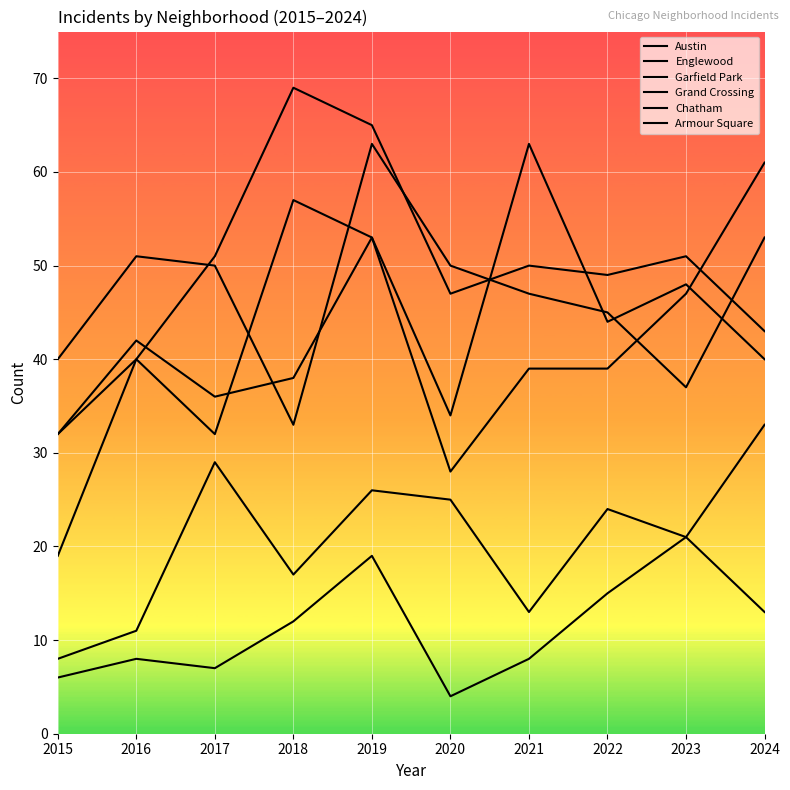

What is the value of the Englewood point at the 5th from the left?

63